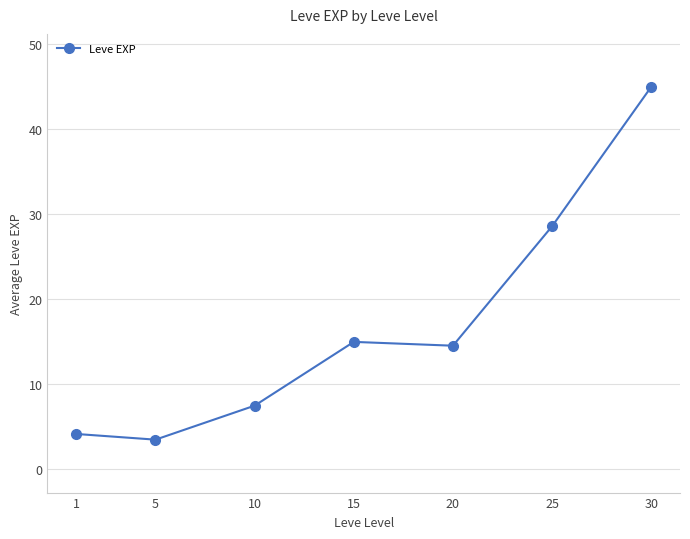

Does the chart have visible grid lines?

Yes